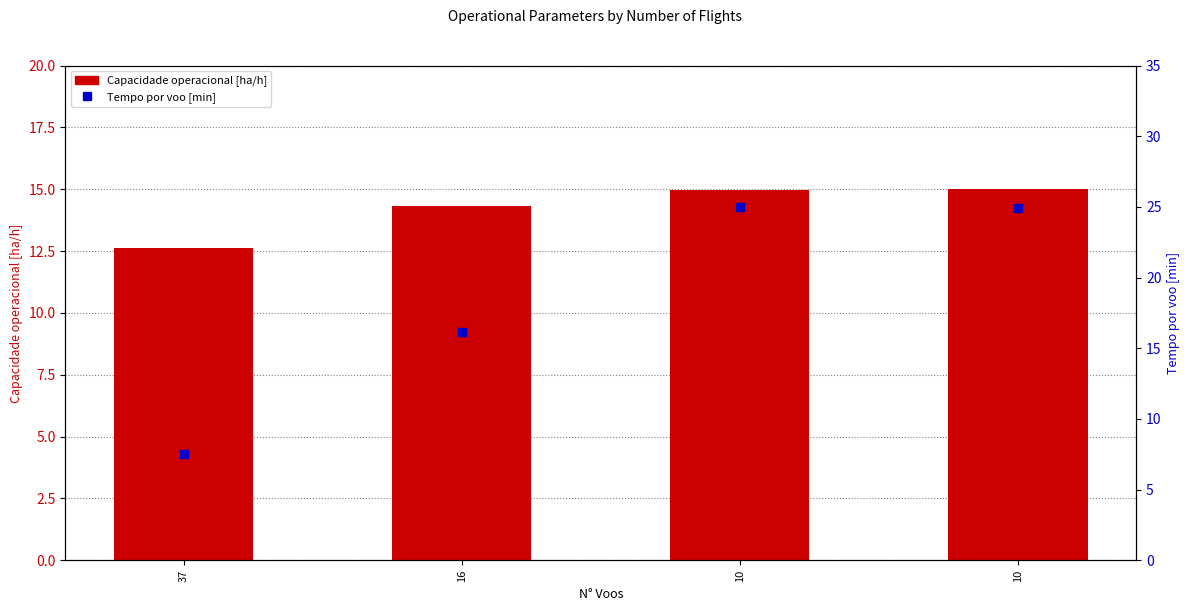

At how many categories does at least one series exceed 20?

2